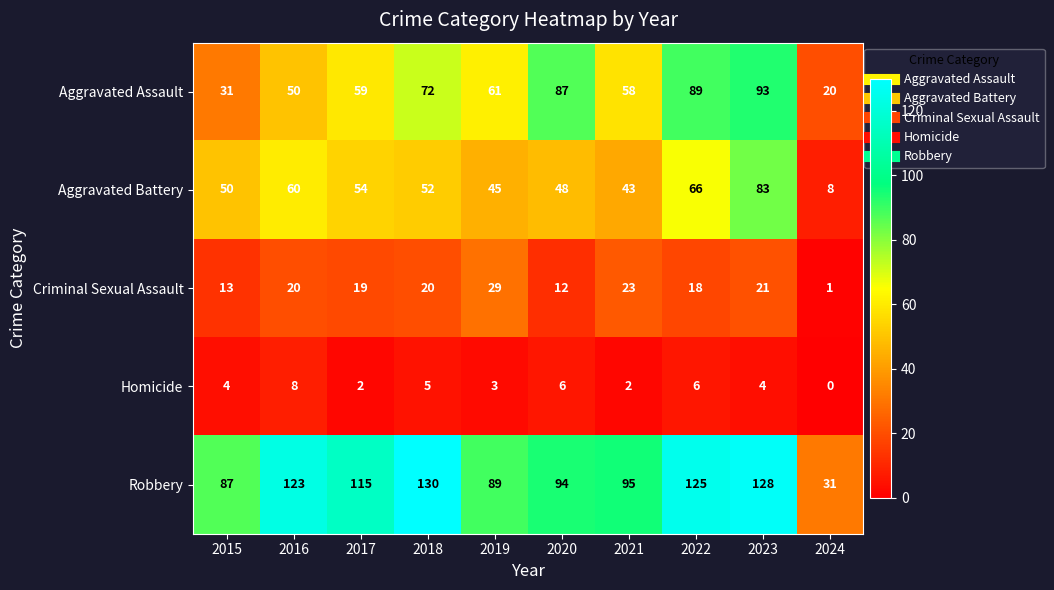

At which label is Aggravated Assault closest to 56?

2021